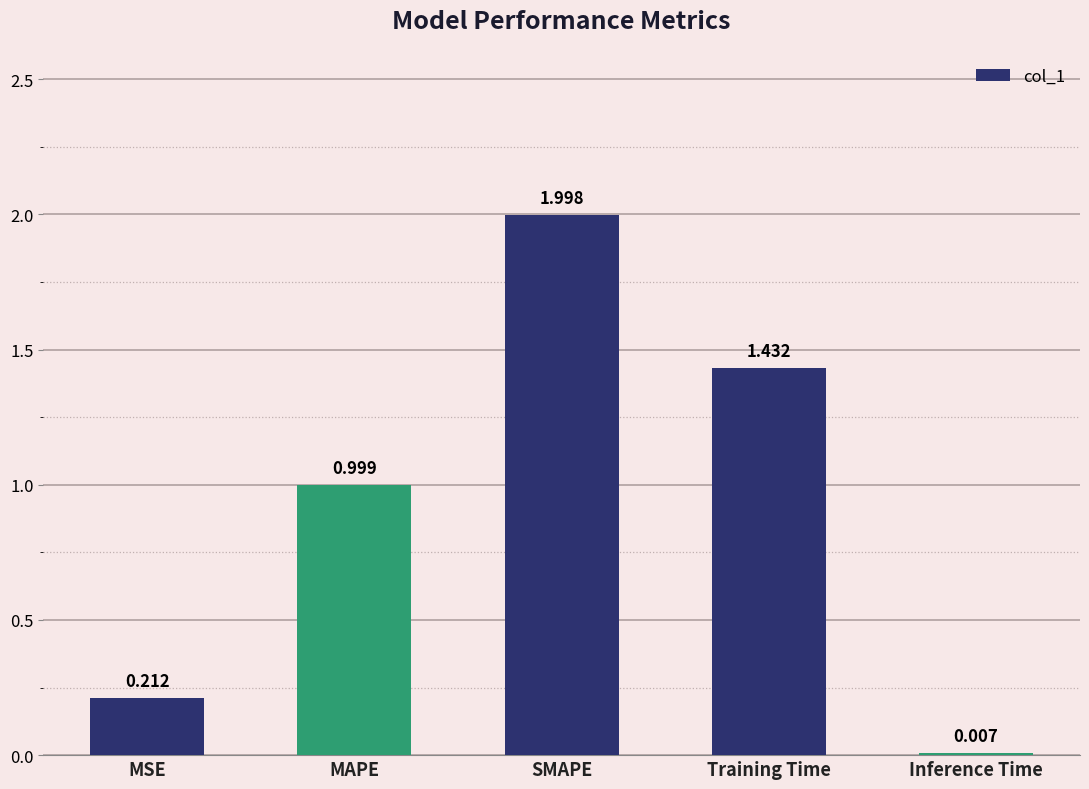

Between SMAPE and MAPE, which is larger?

SMAPE